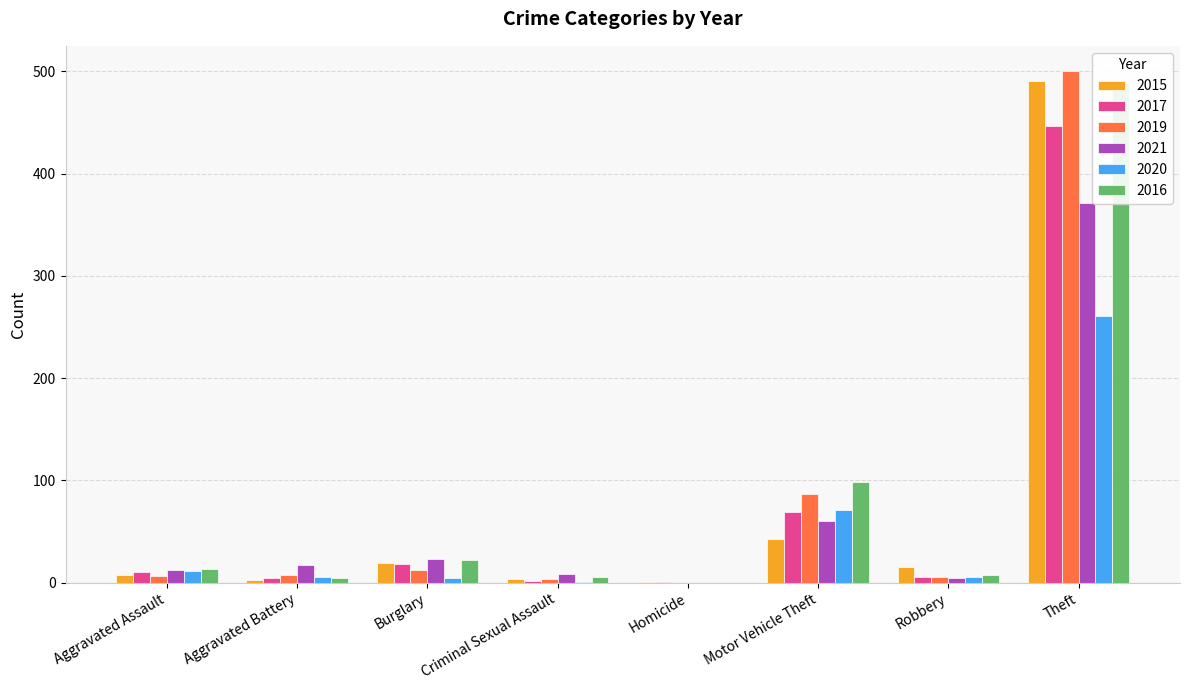

Which category has the lowest value across all series?

Homicide